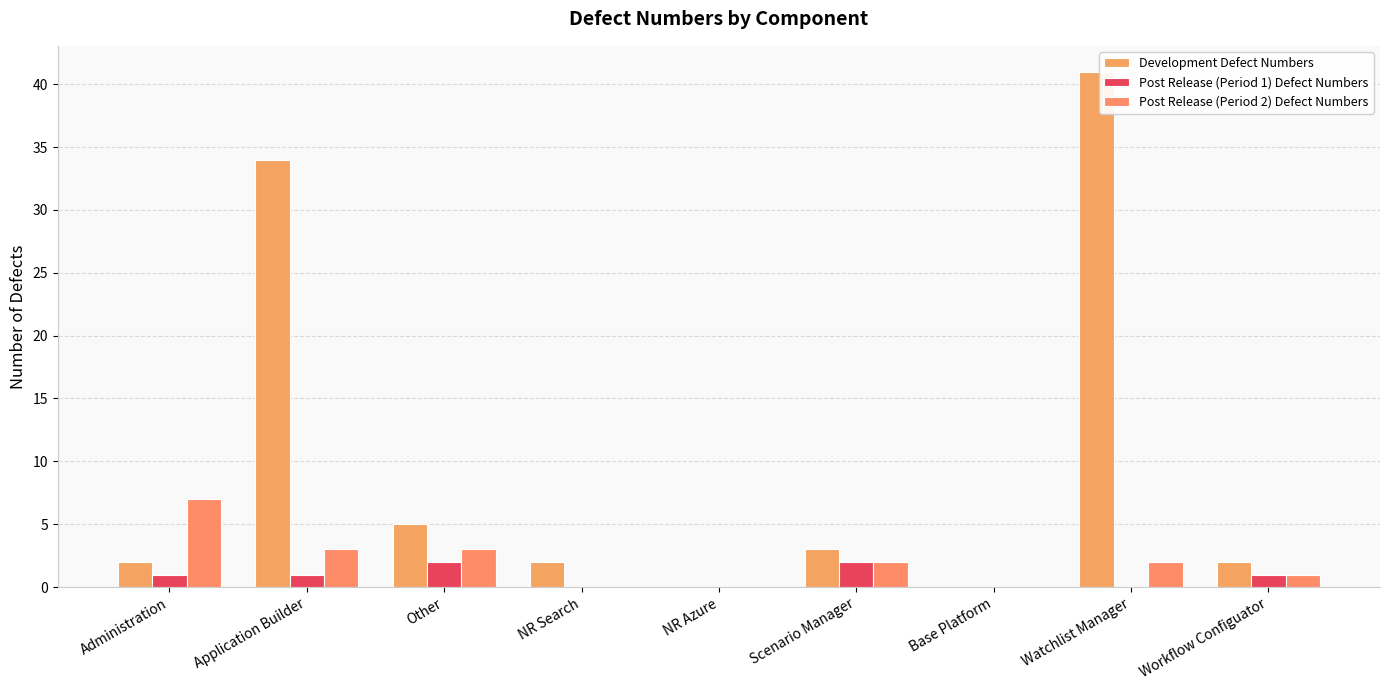

What is the value of the Post Release (Period 2) Defect Numbers bar at the 6th from the left?

2